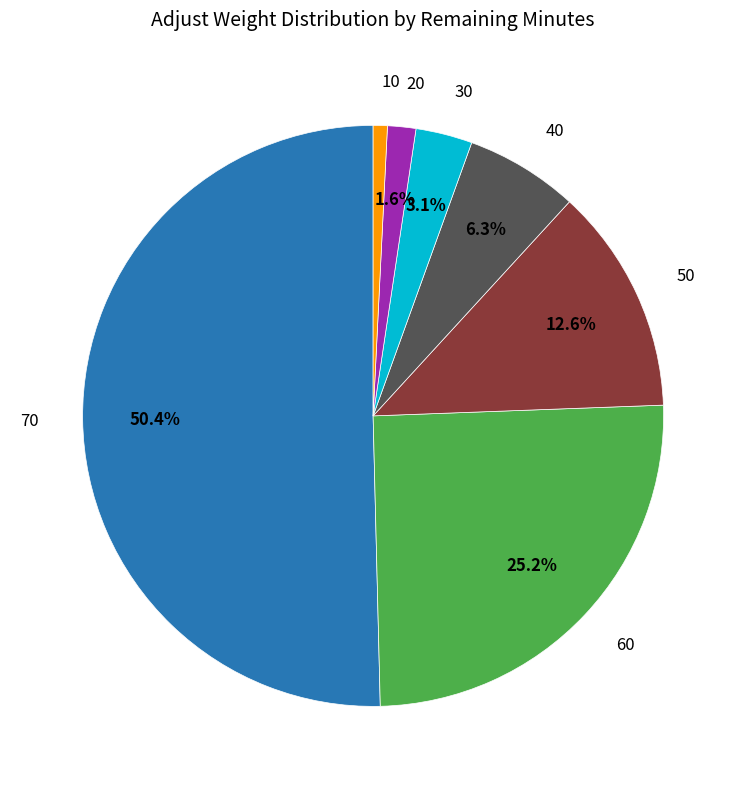

Rank the categories by value from lowest to highest.

10, 20, 30, 40, 50, 60, 70